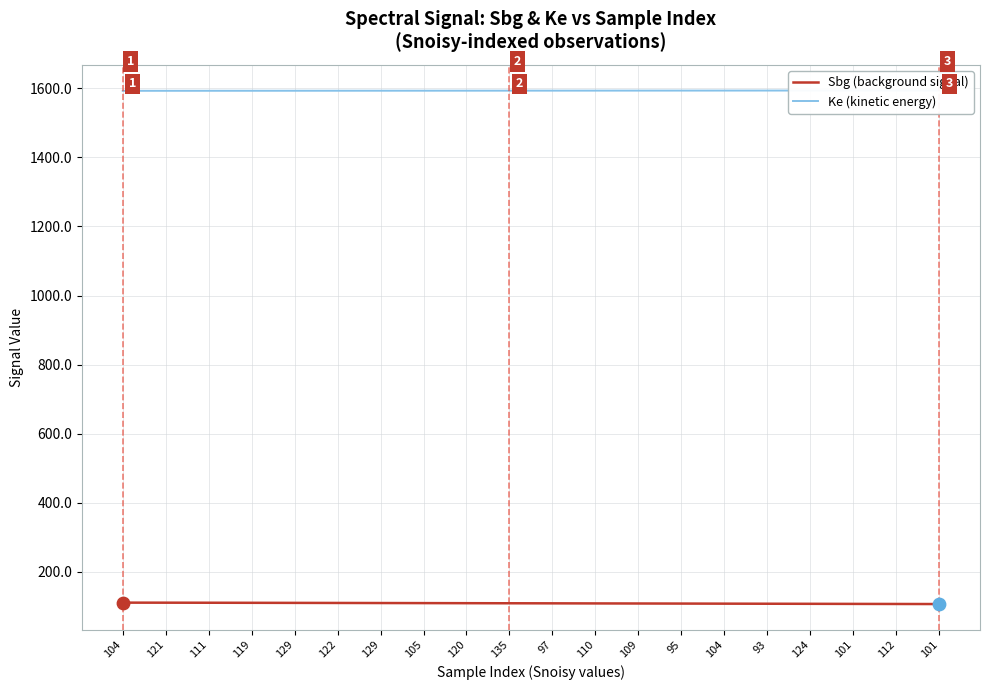

Is the value of Ke (kinetic energy) at 120 greater than the value of Sbg (background signal) at 110?

Yes